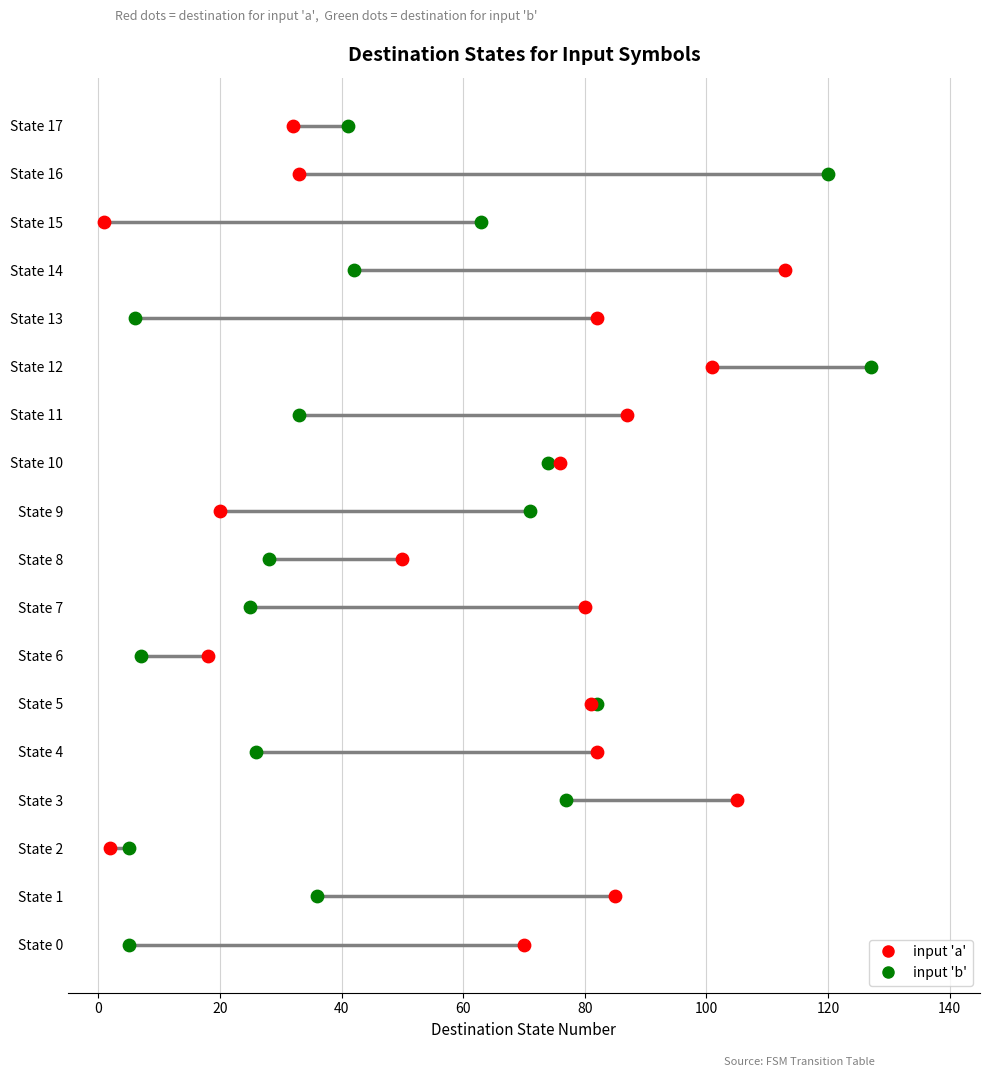

Which series contains the lowest Y value?

input b